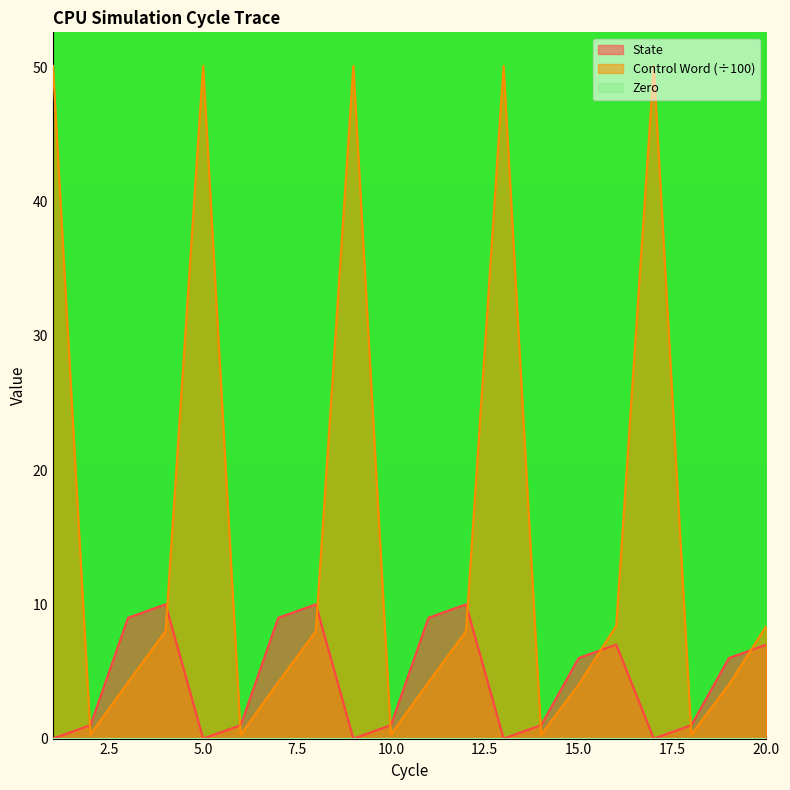

How many distinct data groups are displayed?

3